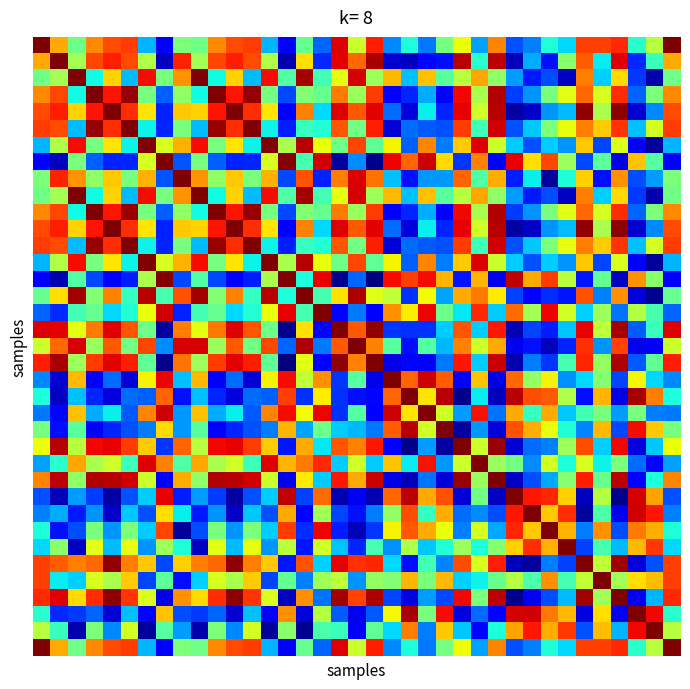

How many distinct data groups are displayed?

37